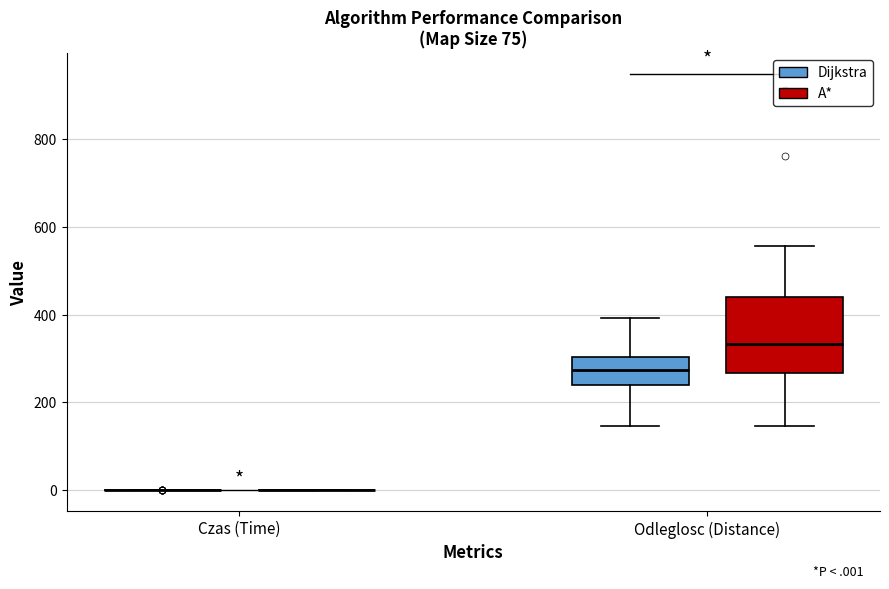

Reading left to right, transcribe this box plot: for each box, give where its median line is, the range the box spans, and where its two whiskers end, as read against the y-axis. The values are not printed on the chart, so give them approximately, as read against the axis.

Czas (Time) (Dijkstra): box collapsed to a line at 0, whiskers 0 to 0
Czas (Time) (A*): box collapsed to a line at 0, whiskers 0 to 0
Odleglosc (Distance) (Dijkstra): median 280, box 240 to 300, whiskers 140 to 400
Odleglosc (Distance) (A*): median 340, box 260 to 440, whiskers 140 to 560